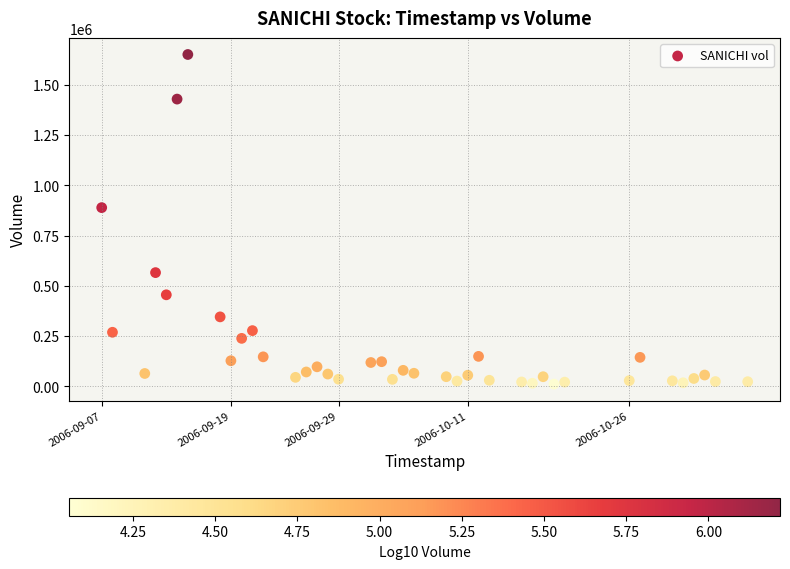

What Y value in the scatter plot is closest to 830967?

888958